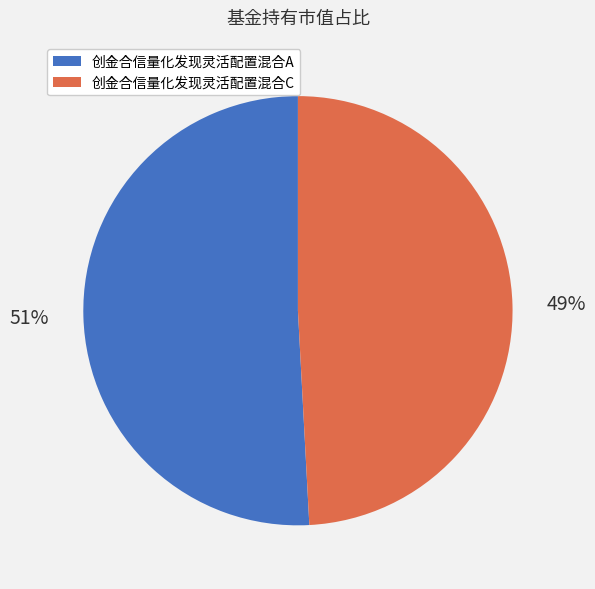

Which slice is the smallest?

创金合信量化发现灵活配置混合C